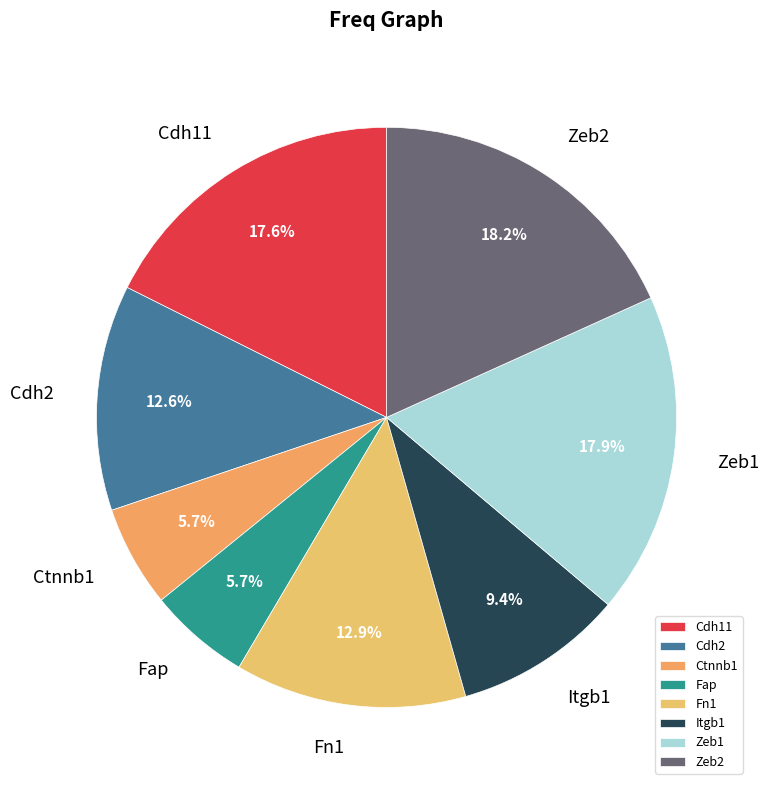

Is the sum of Ctnnb1 and Cdh11 greater than half?

No